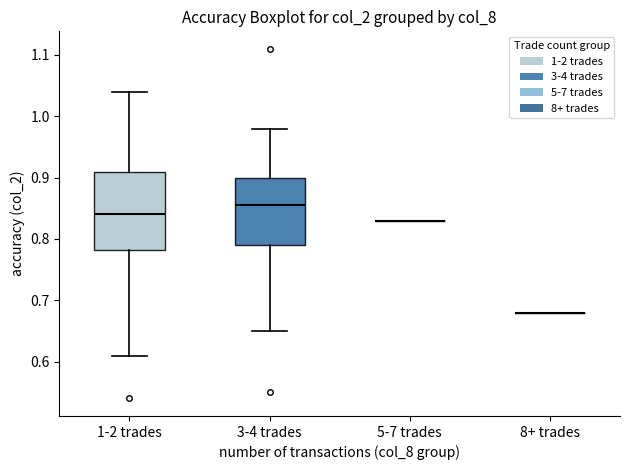

Reading left to right, read every box against the y-axis: the position of its median line, the range the box covers, and the ends of its whiskers. The values are not printed on the chart, so give them approximately, as read against the axis.

1-2 trades: median 0.84, box 0.78 to 0.91, whiskers 0.61 to 1.04
3-4 trades: median 0.86, box 0.79 to 0.90, whiskers 0.65 to 0.98
5-7 trades: box collapsed to a line at 0.83, whiskers 0.83 to 0.83
8+ trades: box collapsed to a line at 0.68, whiskers 0.68 to 0.68